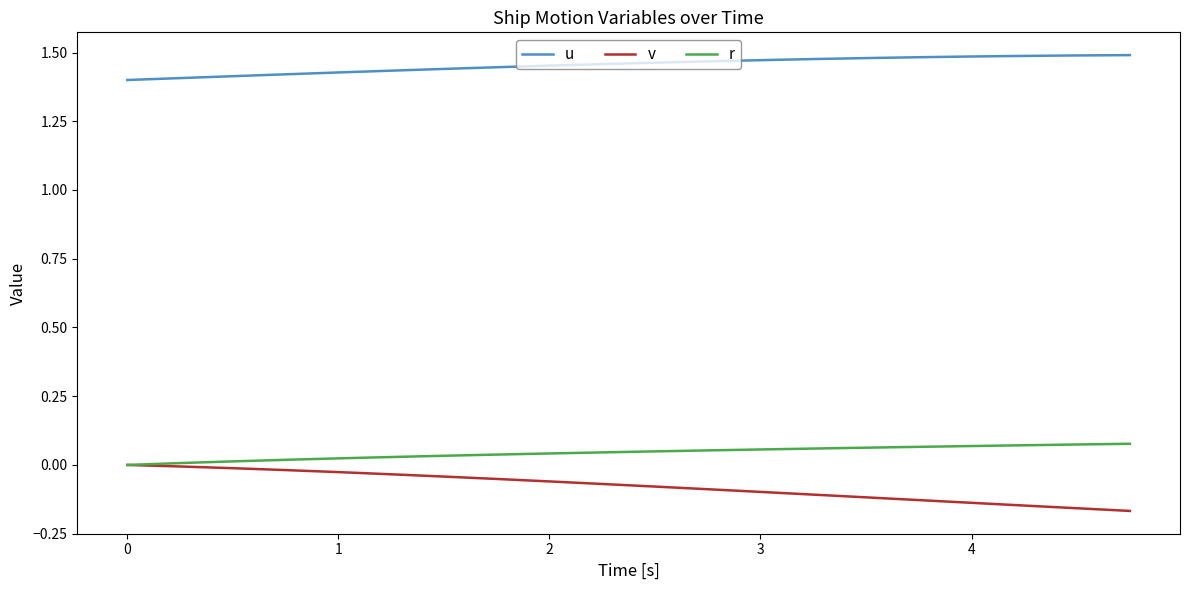

True or false: u and v cross at least once.

False